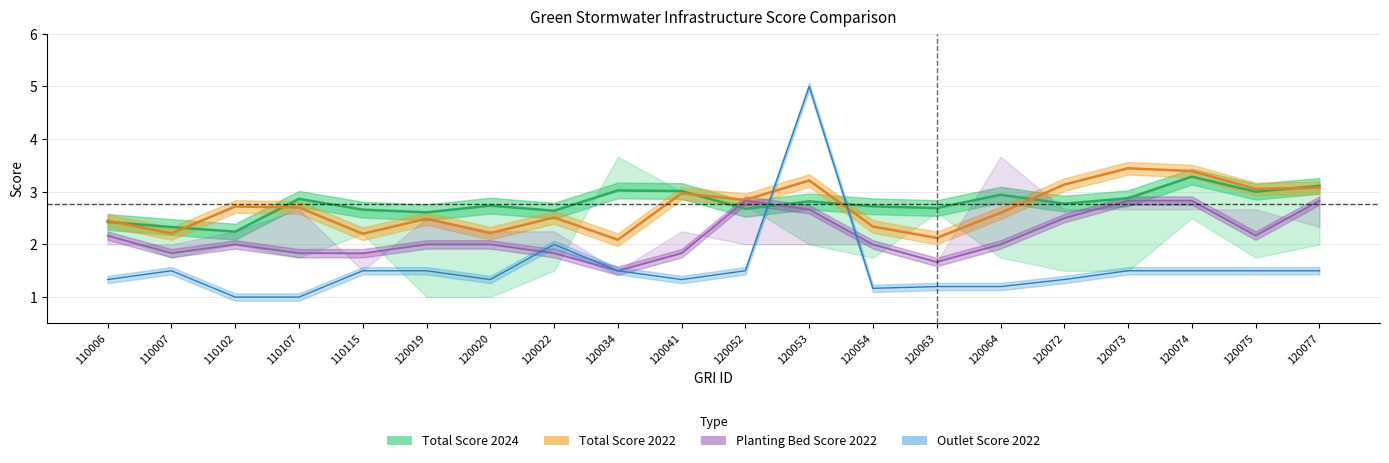

Between which two adjacent categories do Planting Bed Score_2022 and Total Score_2024 first intersect?

120041 and 120052